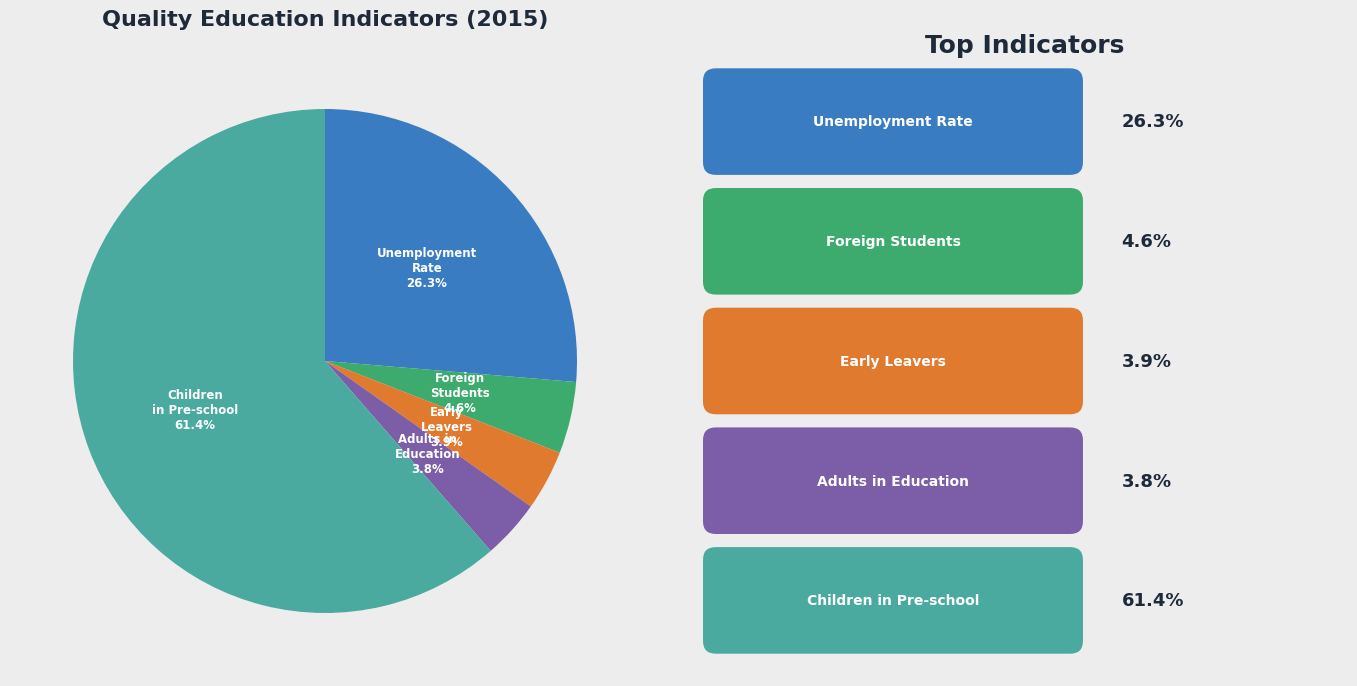

Which category has the biggest portion of the pie?

Children in Pre-school